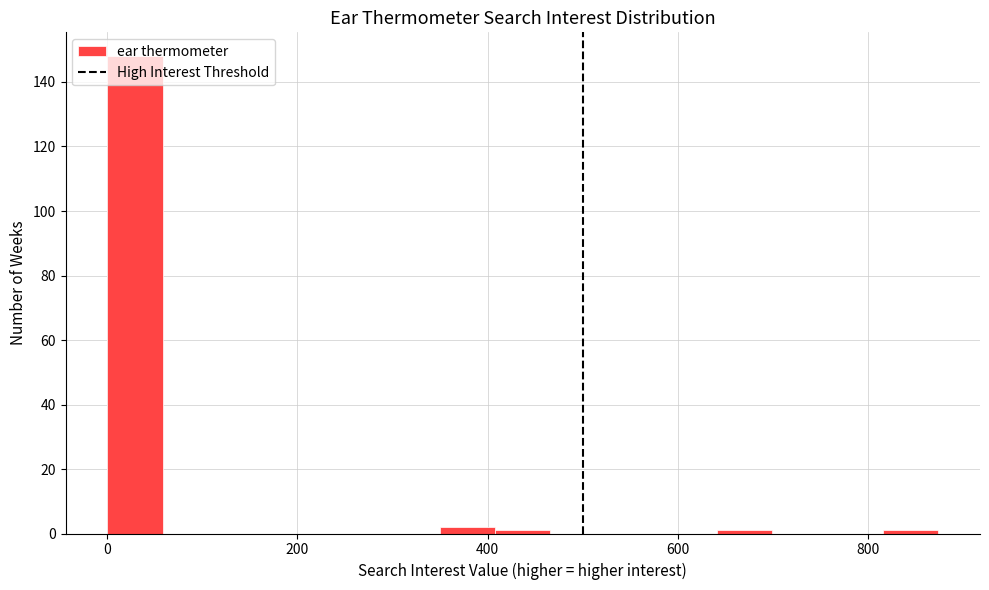

Read against the x-axis, roughly where is the centre of the tallest bar?

20